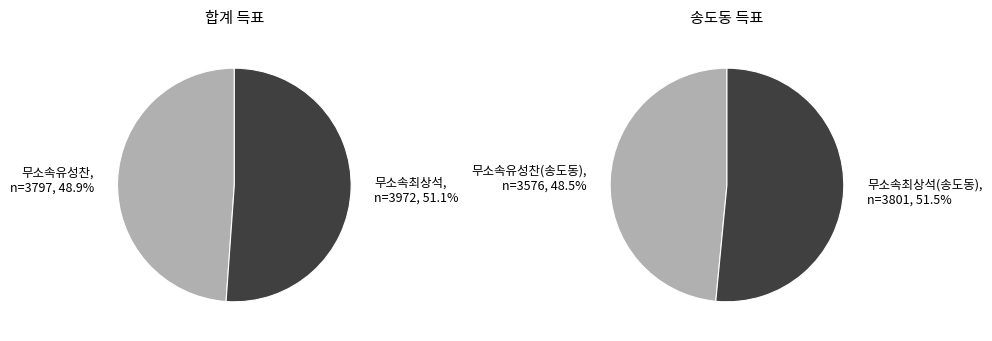

Combined, what portion of the pie is 무소속최상석 and 무소속유성찬?

100.0%